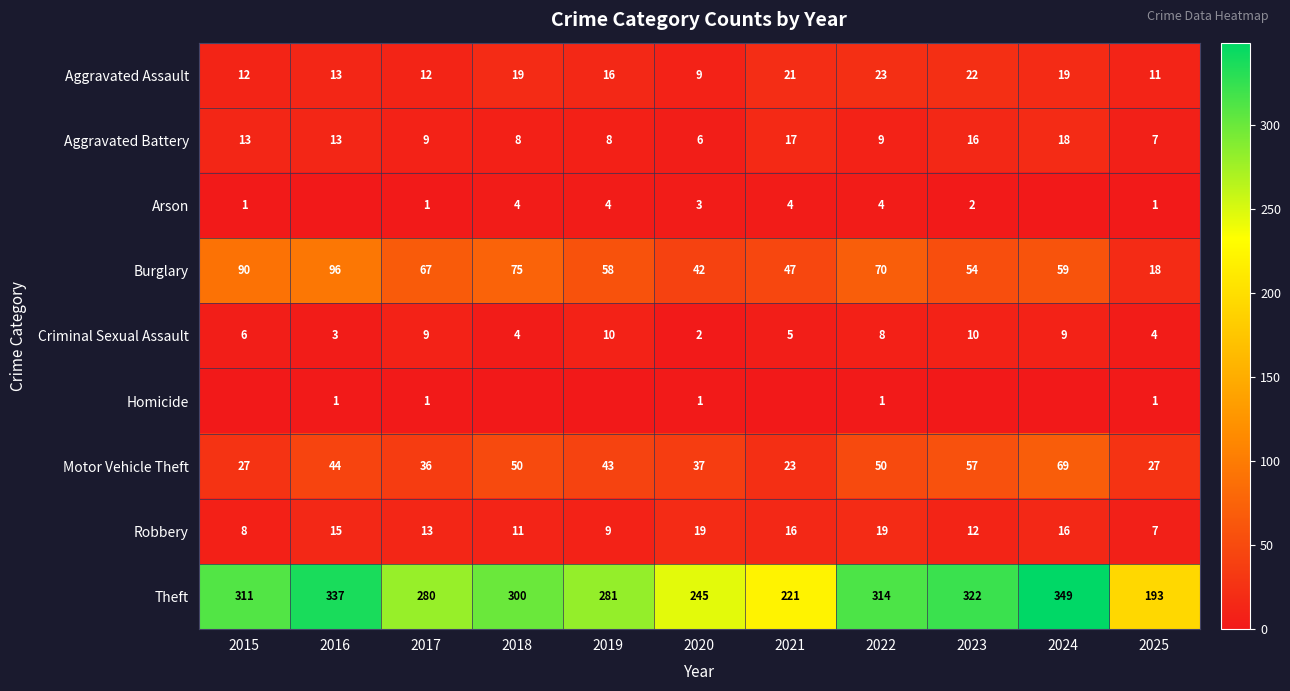

How many values in the Robbery series are below 13?

5